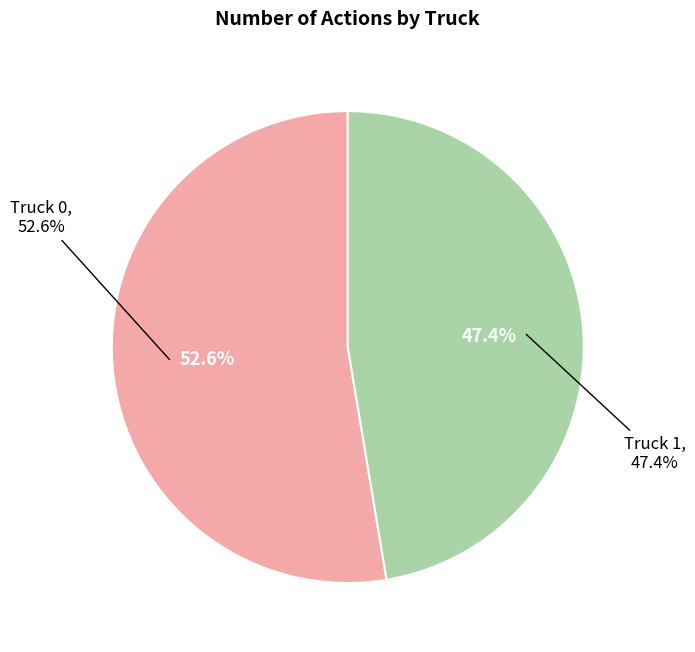

True or false: Truck 1 accounts for 36% of the total.

False